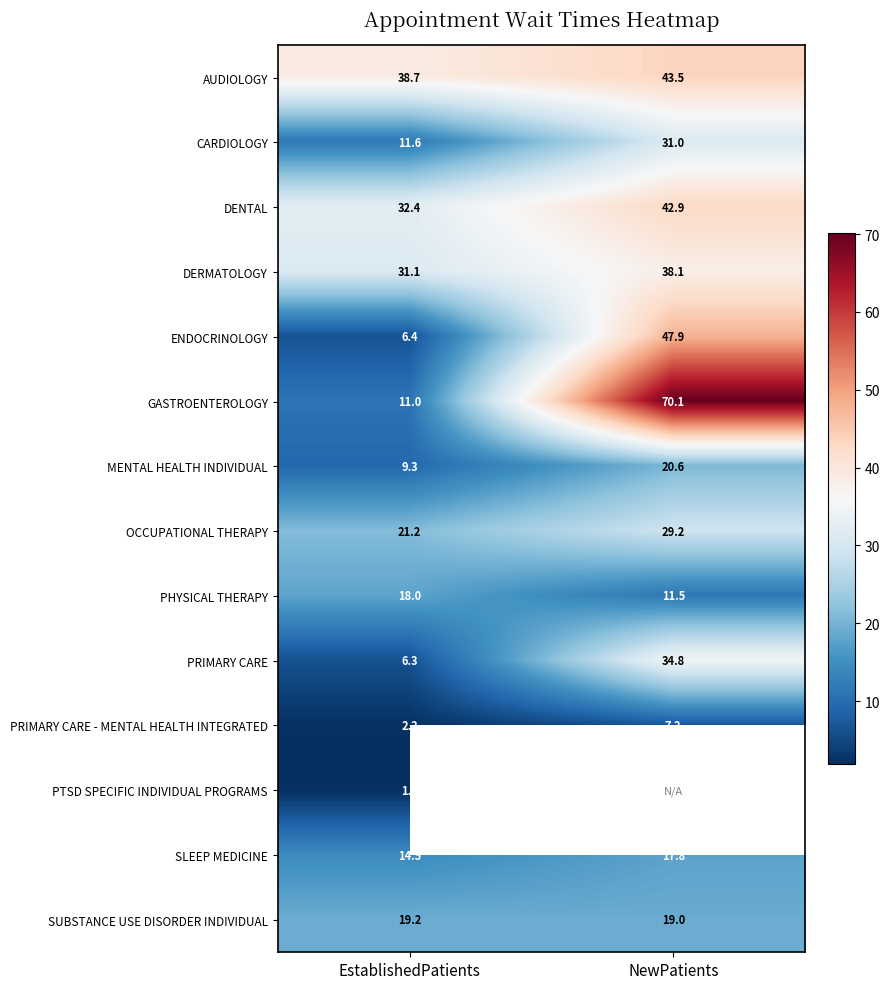

How many distinct data groups are displayed?

14